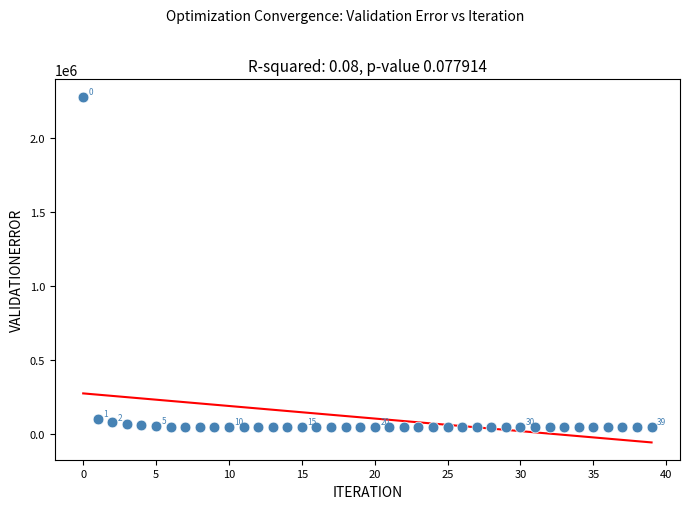

What is the range of Y values (max minus min)?

2237019.0